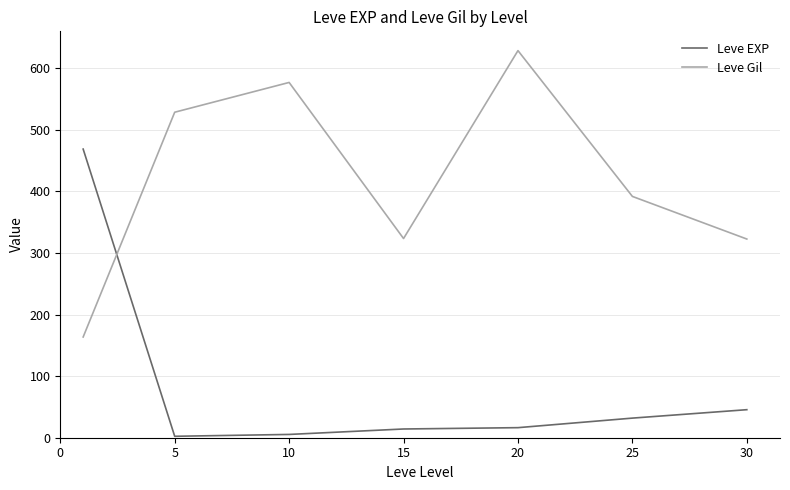

Which series ends up on top after the final intersection of Leve EXP and Leve Gil?

Leve Gil